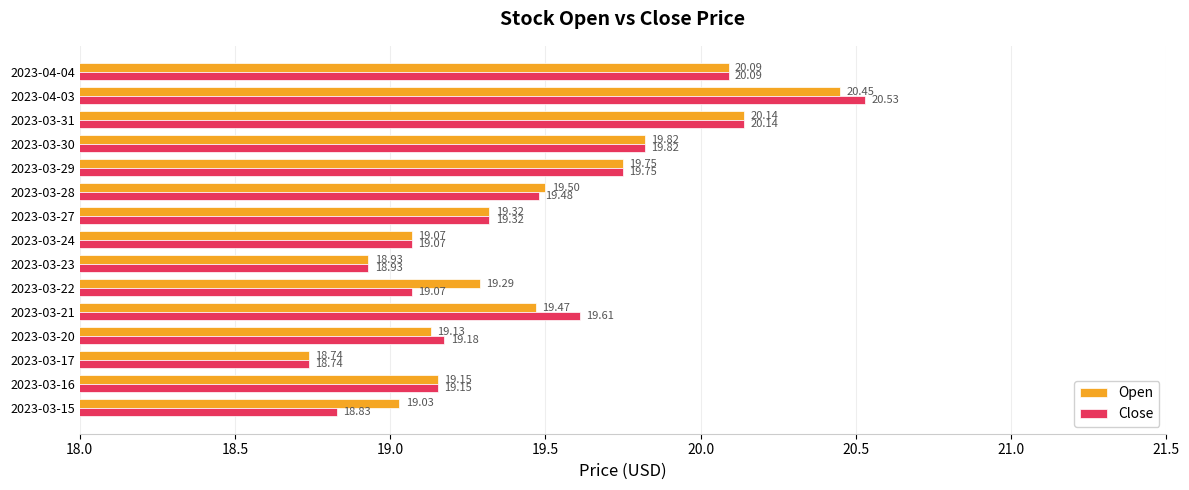

How many data points does each series have?

15